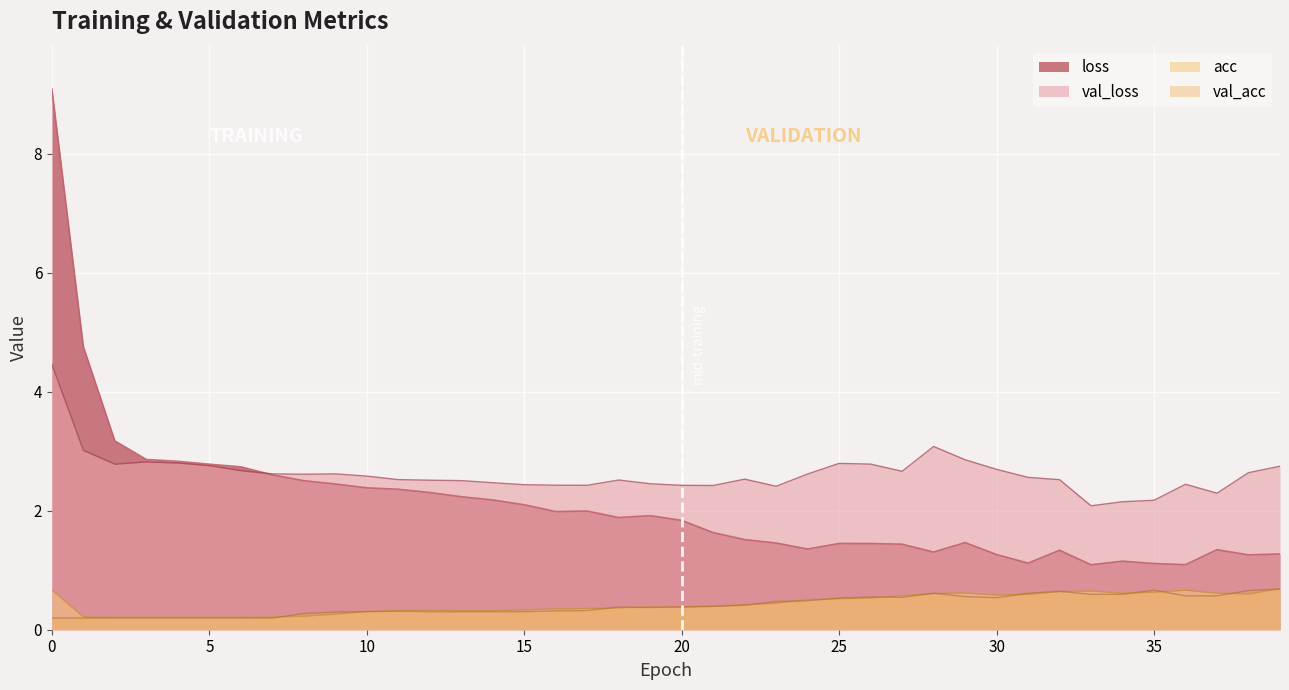

Count the number of categories in the chart.

40